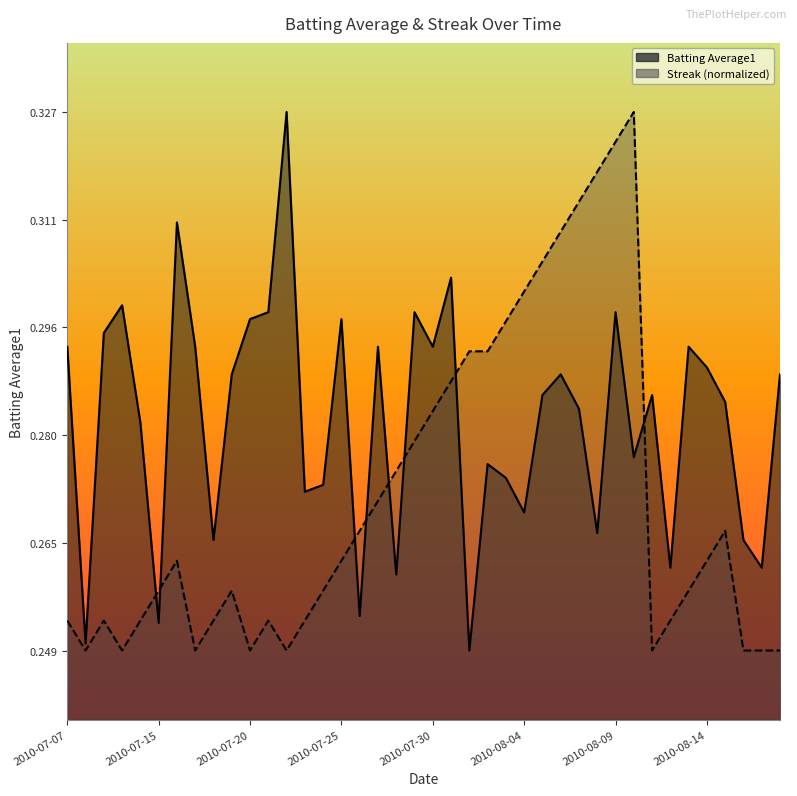

What is the label of the 33rd point from the right?

2010-07-17